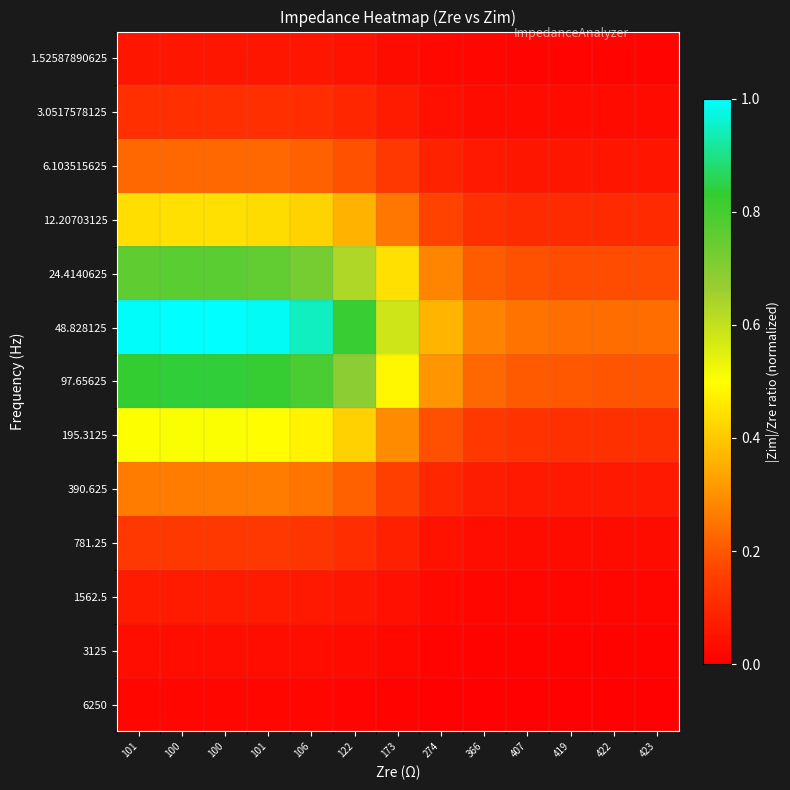

Reading left to right, extract all data points from this chart.

6250: 101=0.0	100=0.0	100=0.0	101=0.0	106=0.0	122=0.0	173=0.0	274=0.0	366=0.0	407=0.0	419=0.0	422=0.0	423=0.0
3125: 101=0.0	100=0.0	100=0.0	101=0.0	106=0.0	122=0.0	173=0.0	274=0.0	366=0.0	407=0.0	419=0.0	422=0.0	423=0.0
1562.5: 101=0.1	100=0.1	100=0.1	101=0.1	106=0.1	122=0.1	173=0.0	274=0.0	366=0.0	407=0.0	419=0.0	422=0.0	423=0.0
781.25: 101=0.1	100=0.1	100=0.1	101=0.1	106=0.1	122=0.1	173=0.1	274=0.1	366=0.0	407=0.0	419=0.0	422=0.0	423=0.0
390.625: 101=0.3	100=0.3	100=0.3	101=0.3	106=0.3	122=0.2	173=0.2	274=0.1	366=0.1	407=0.1	419=0.1	422=0.1	423=0.1
195.3125: 101=0.5	100=0.5	100=0.5	101=0.5	106=0.5	122=0.4	173=0.3	274=0.2	366=0.1	407=0.1	419=0.1	422=0.1	423=0.1
97.65625: 101=0.8	100=0.8	100=0.8	101=0.8	106=0.8	122=0.7	173=0.5	274=0.3	366=0.2	407=0.2	419=0.2	422=0.2	423=0.2
48.828125: 101=1.0	100=1.0	100=1.0	101=1.0	106=0.9	122=0.8	173=0.6	274=0.4	366=0.3	407=0.2	419=0.2	422=0.2	423=0.2
24.4140625: 101=0.8	100=0.8	100=0.8	101=0.8	106=0.7	122=0.6	173=0.4	274=0.3	366=0.2	407=0.2	419=0.2	422=0.2	423=0.2
12.20703125: 101=0.4	100=0.4	100=0.4	101=0.4	106=0.4	122=0.4	173=0.3	274=0.2	366=0.1	407=0.1	419=0.1	422=0.1	423=0.1
6.103515625: 101=0.2	100=0.2	100=0.2	101=0.2	106=0.2	122=0.2	173=0.1	274=0.1	366=0.1	407=0.1	419=0.1	422=0.1	423=0.1
3.0517578125: 101=0.1	100=0.1	100=0.1	101=0.1	106=0.1	122=0.1	173=0.1	274=0.0	366=0.0	407=0.0	419=0.0	422=0.0	423=0.0
1.52587890625: 101=0.1	100=0.1	100=0.1	101=0.1	106=0.1	122=0.0	173=0.0	274=0.0	366=0.0	407=0.0	419=0.0	422=0.0	423=0.0